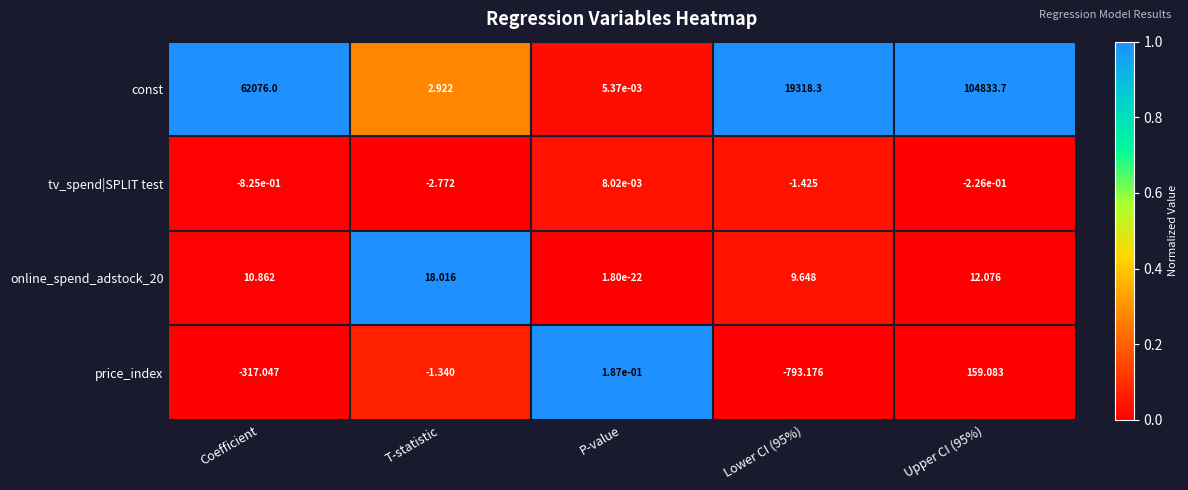

How many data points does each series have?

5